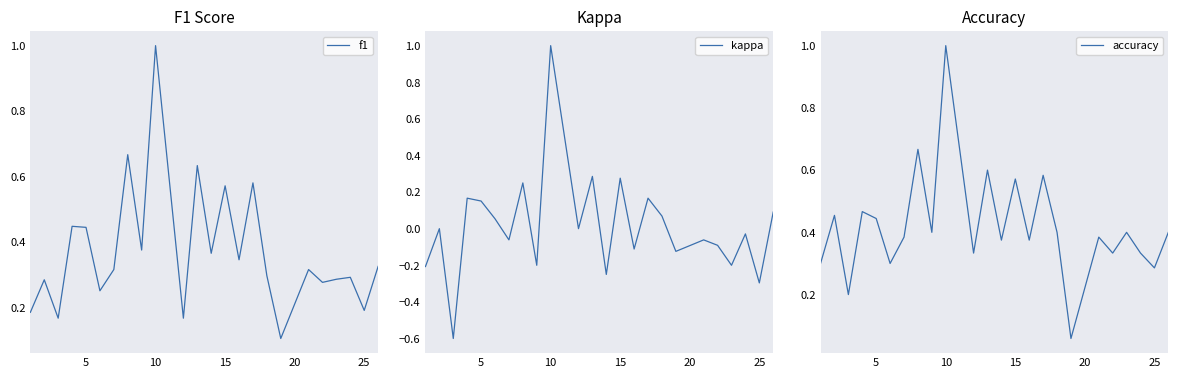

What is the highest value of the f1 series?

1.0